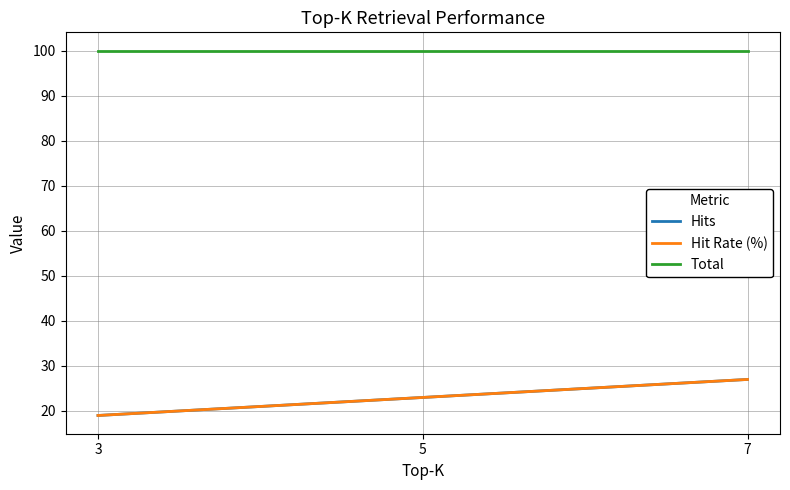

Does the chart display data point markers on the line(s)?

No